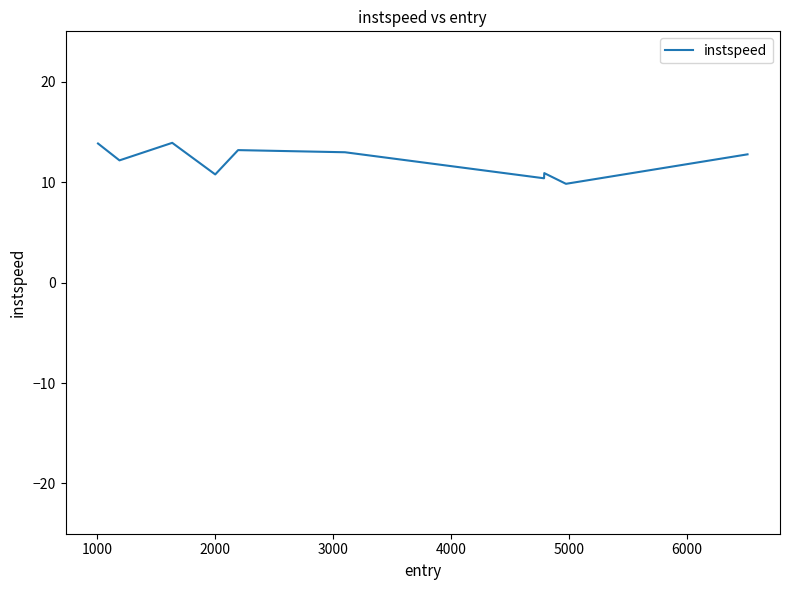

What is the difference between the maximum and minimum values?

4.1